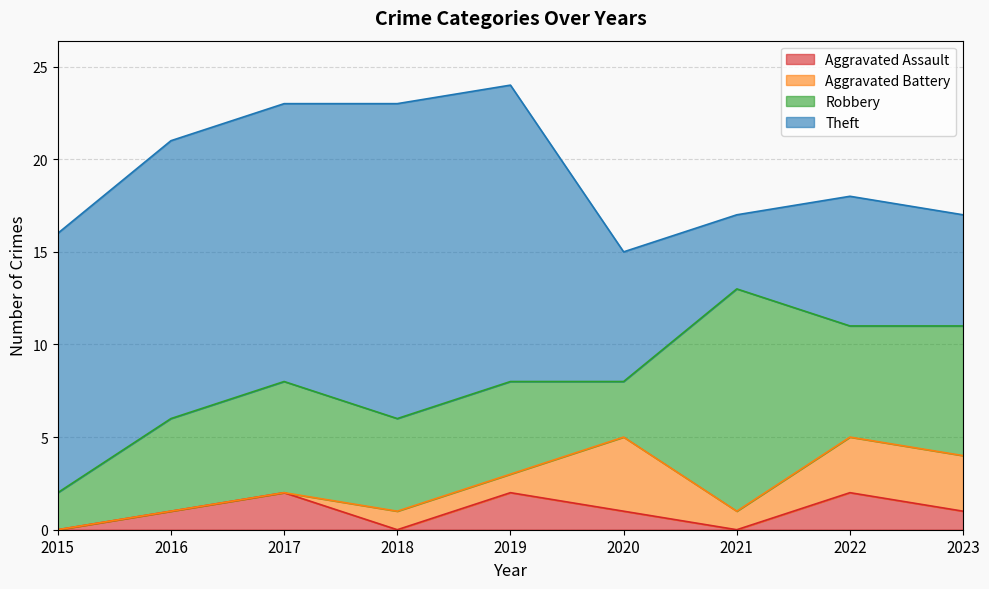

Is the value of Aggravated Battery at 2020 greater than the value of Robbery at 2020?

Yes